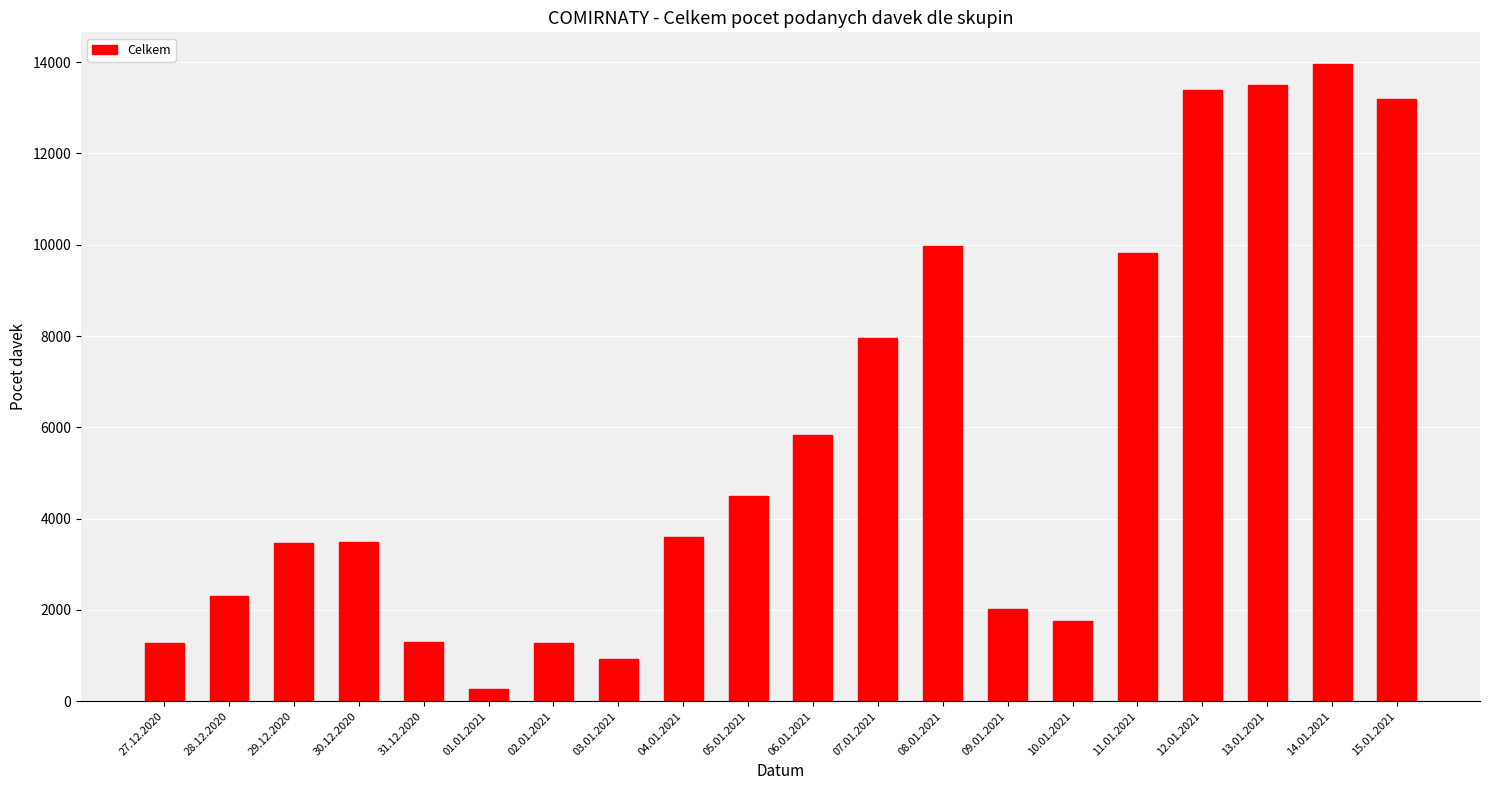

What is the label of the 7th bar from the left?

02.01.2021